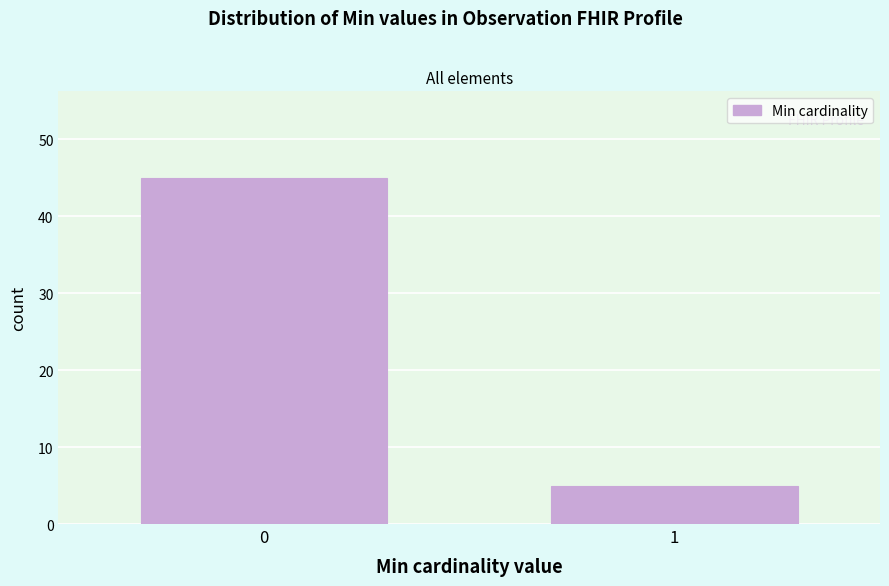

Reading right to left, what are all the values shown in this chart?

5	45